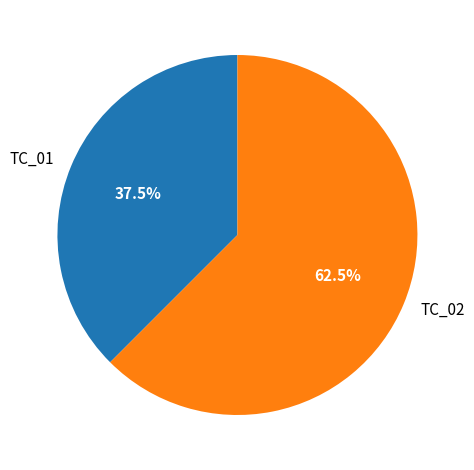

Between TC_01 and TC_02, which is larger?

TC_02